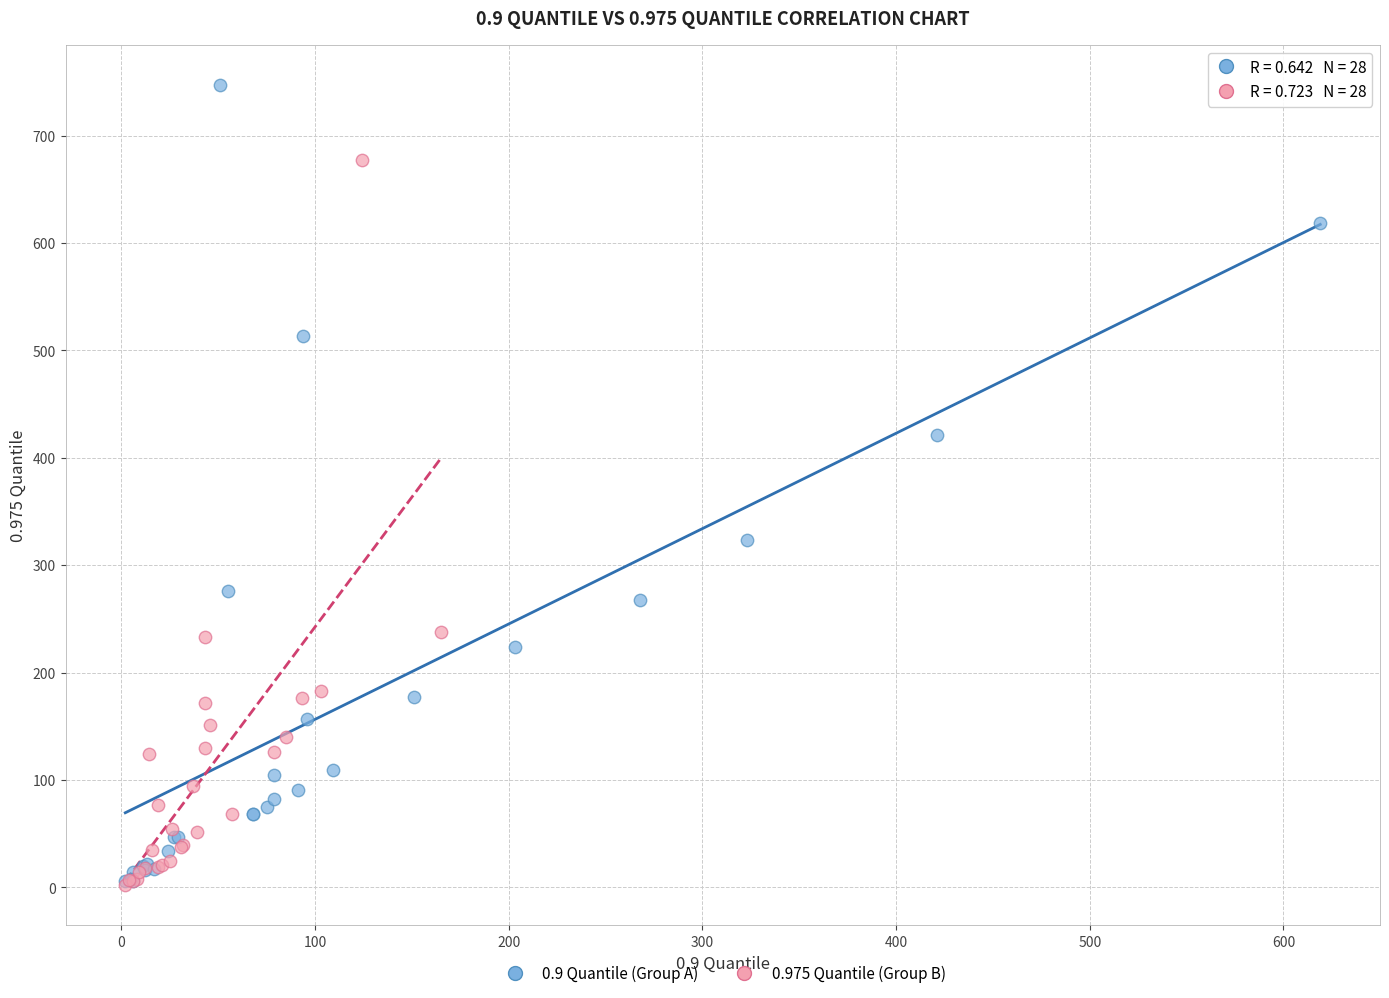

Which series contains the highest Y value?

0.9 Quantile (Group A)